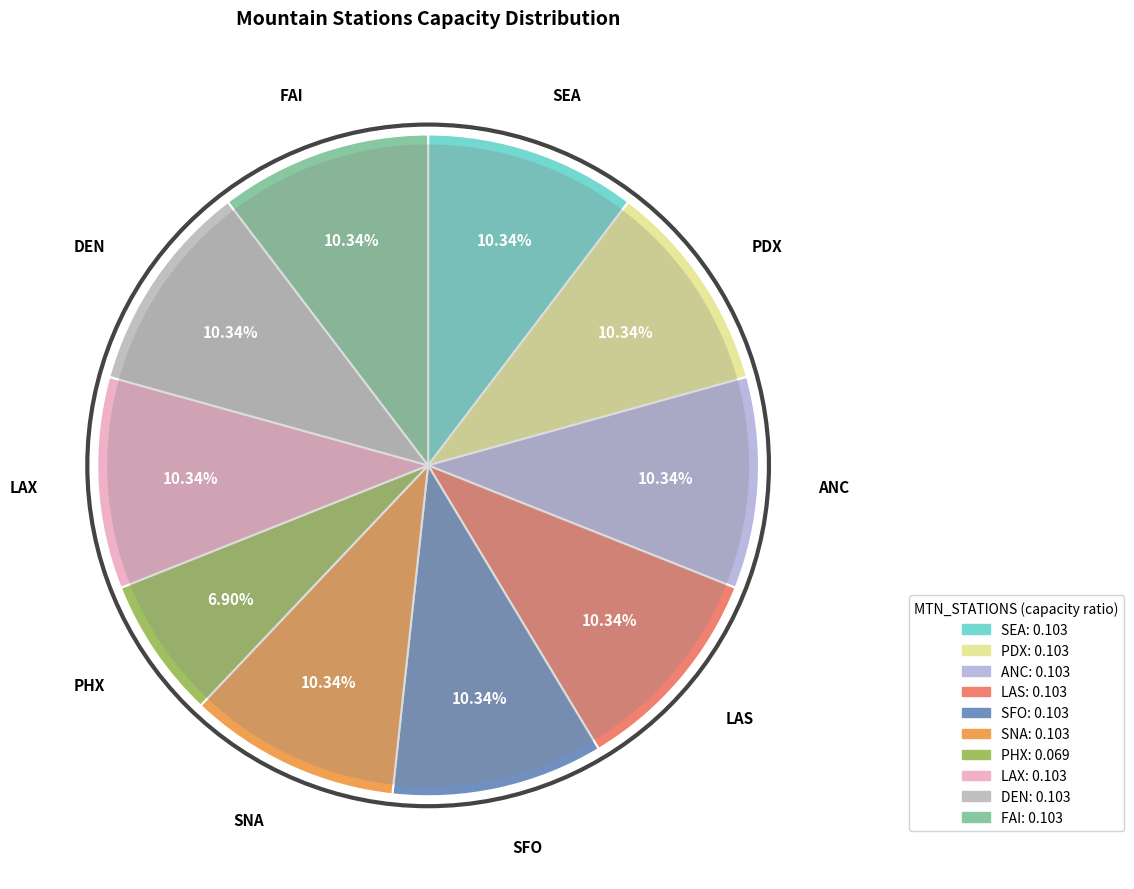

What percentage is NOT represented by SNA?

89.7%